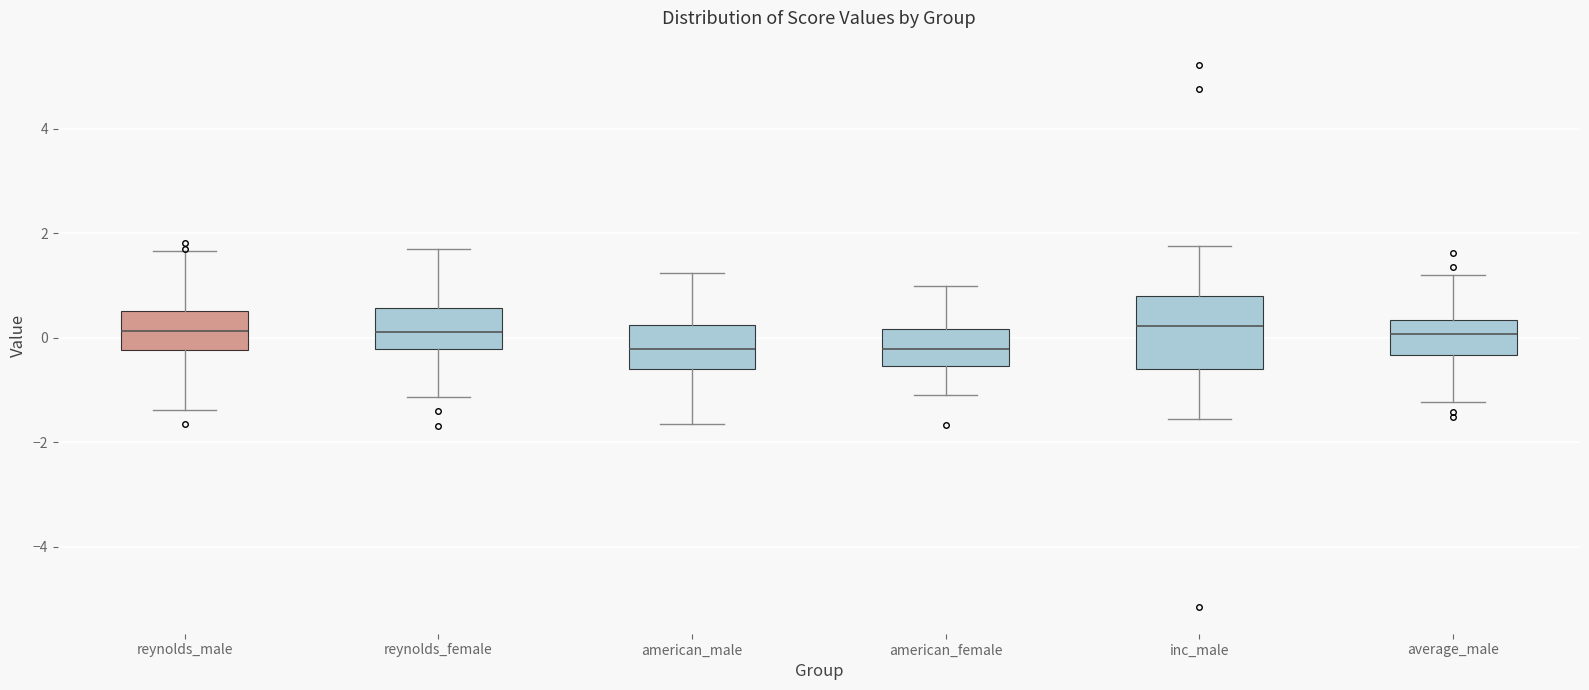

Reading left to right, transcribe this box plot: for each box, give where its median line is, the range the box spans, and where its two whiskers end, as read against the y-axis. The values are not printed on the chart, so give them approximately, as read against the axis.

reynolds_male: median 0.2, box -0.2 to 0.6, whiskers -1.4 to 1.6
reynolds_female: median 0.2, box -0.2 to 0.6, whiskers -1.2 to 1.6
american_male: median -0.2, box -0.6 to 0.2, whiskers -1.6 to 1.2
american_female: median -0.2, box -0.6 to 0.2, whiskers -1.0 to 1.0
inc_male: median 0.2, box -0.6 to 0.8, whiskers -1.6 to 1.8
average_male: median 0.0, box -0.4 to 0.4, whiskers -1.2 to 1.2